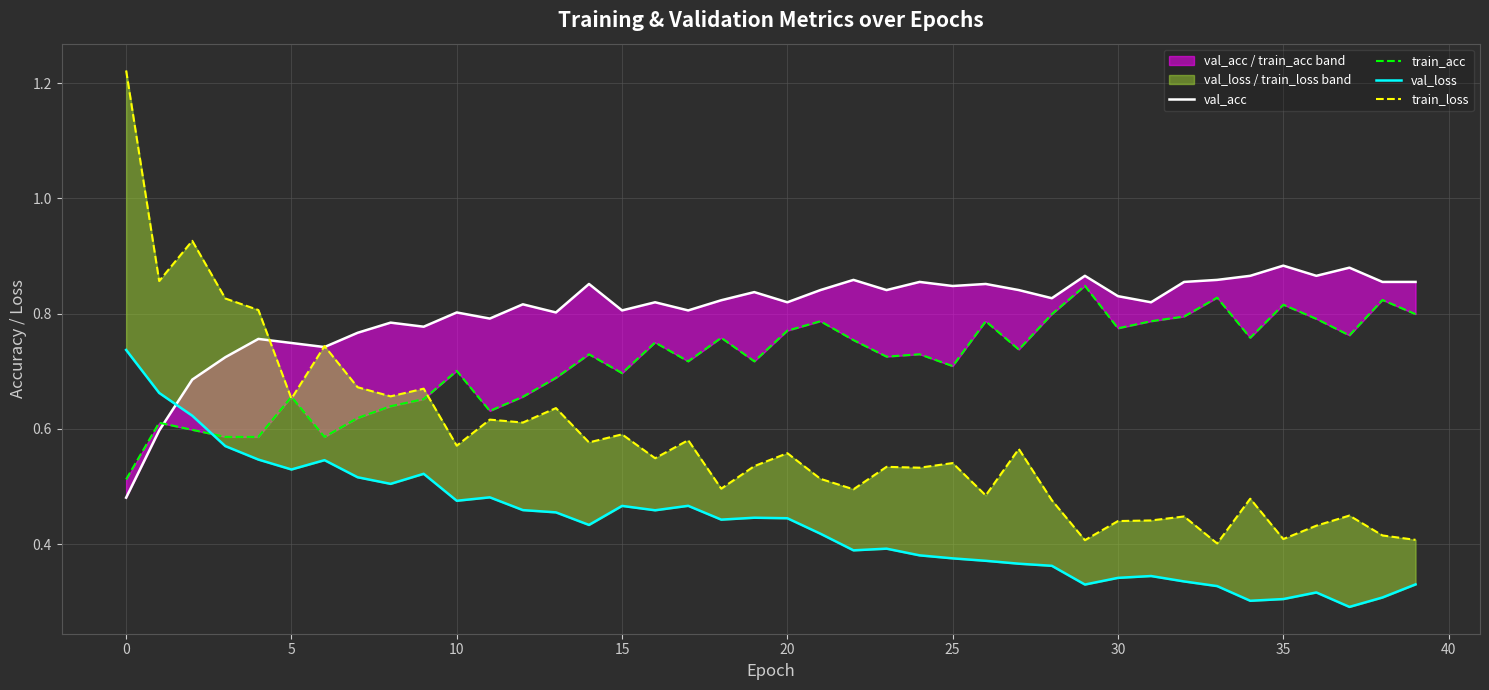

Which series has the largest range (max minus min)?

train_loss